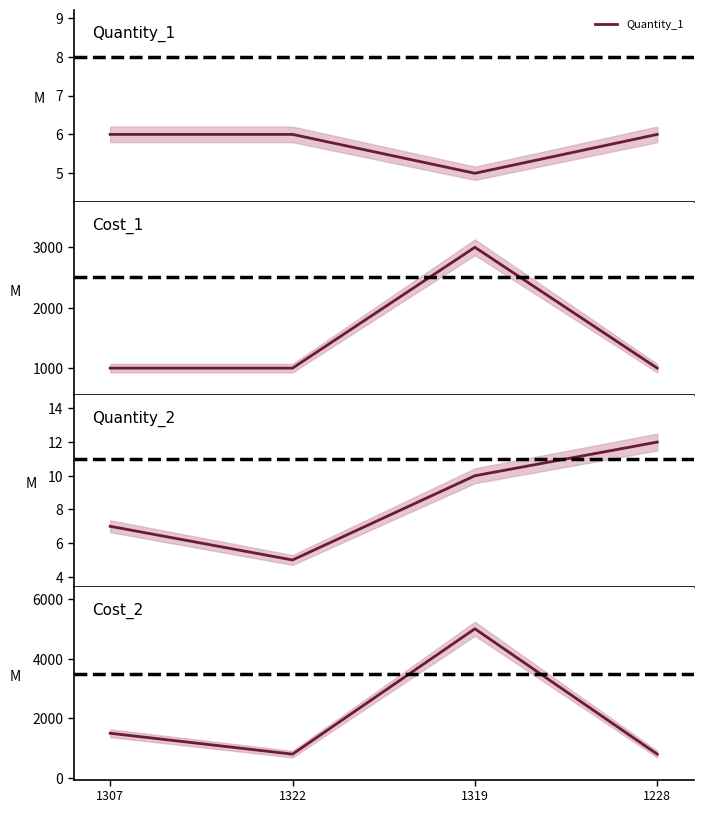

What is the value of the Cost_2 point at the 3rd from the left?

5000